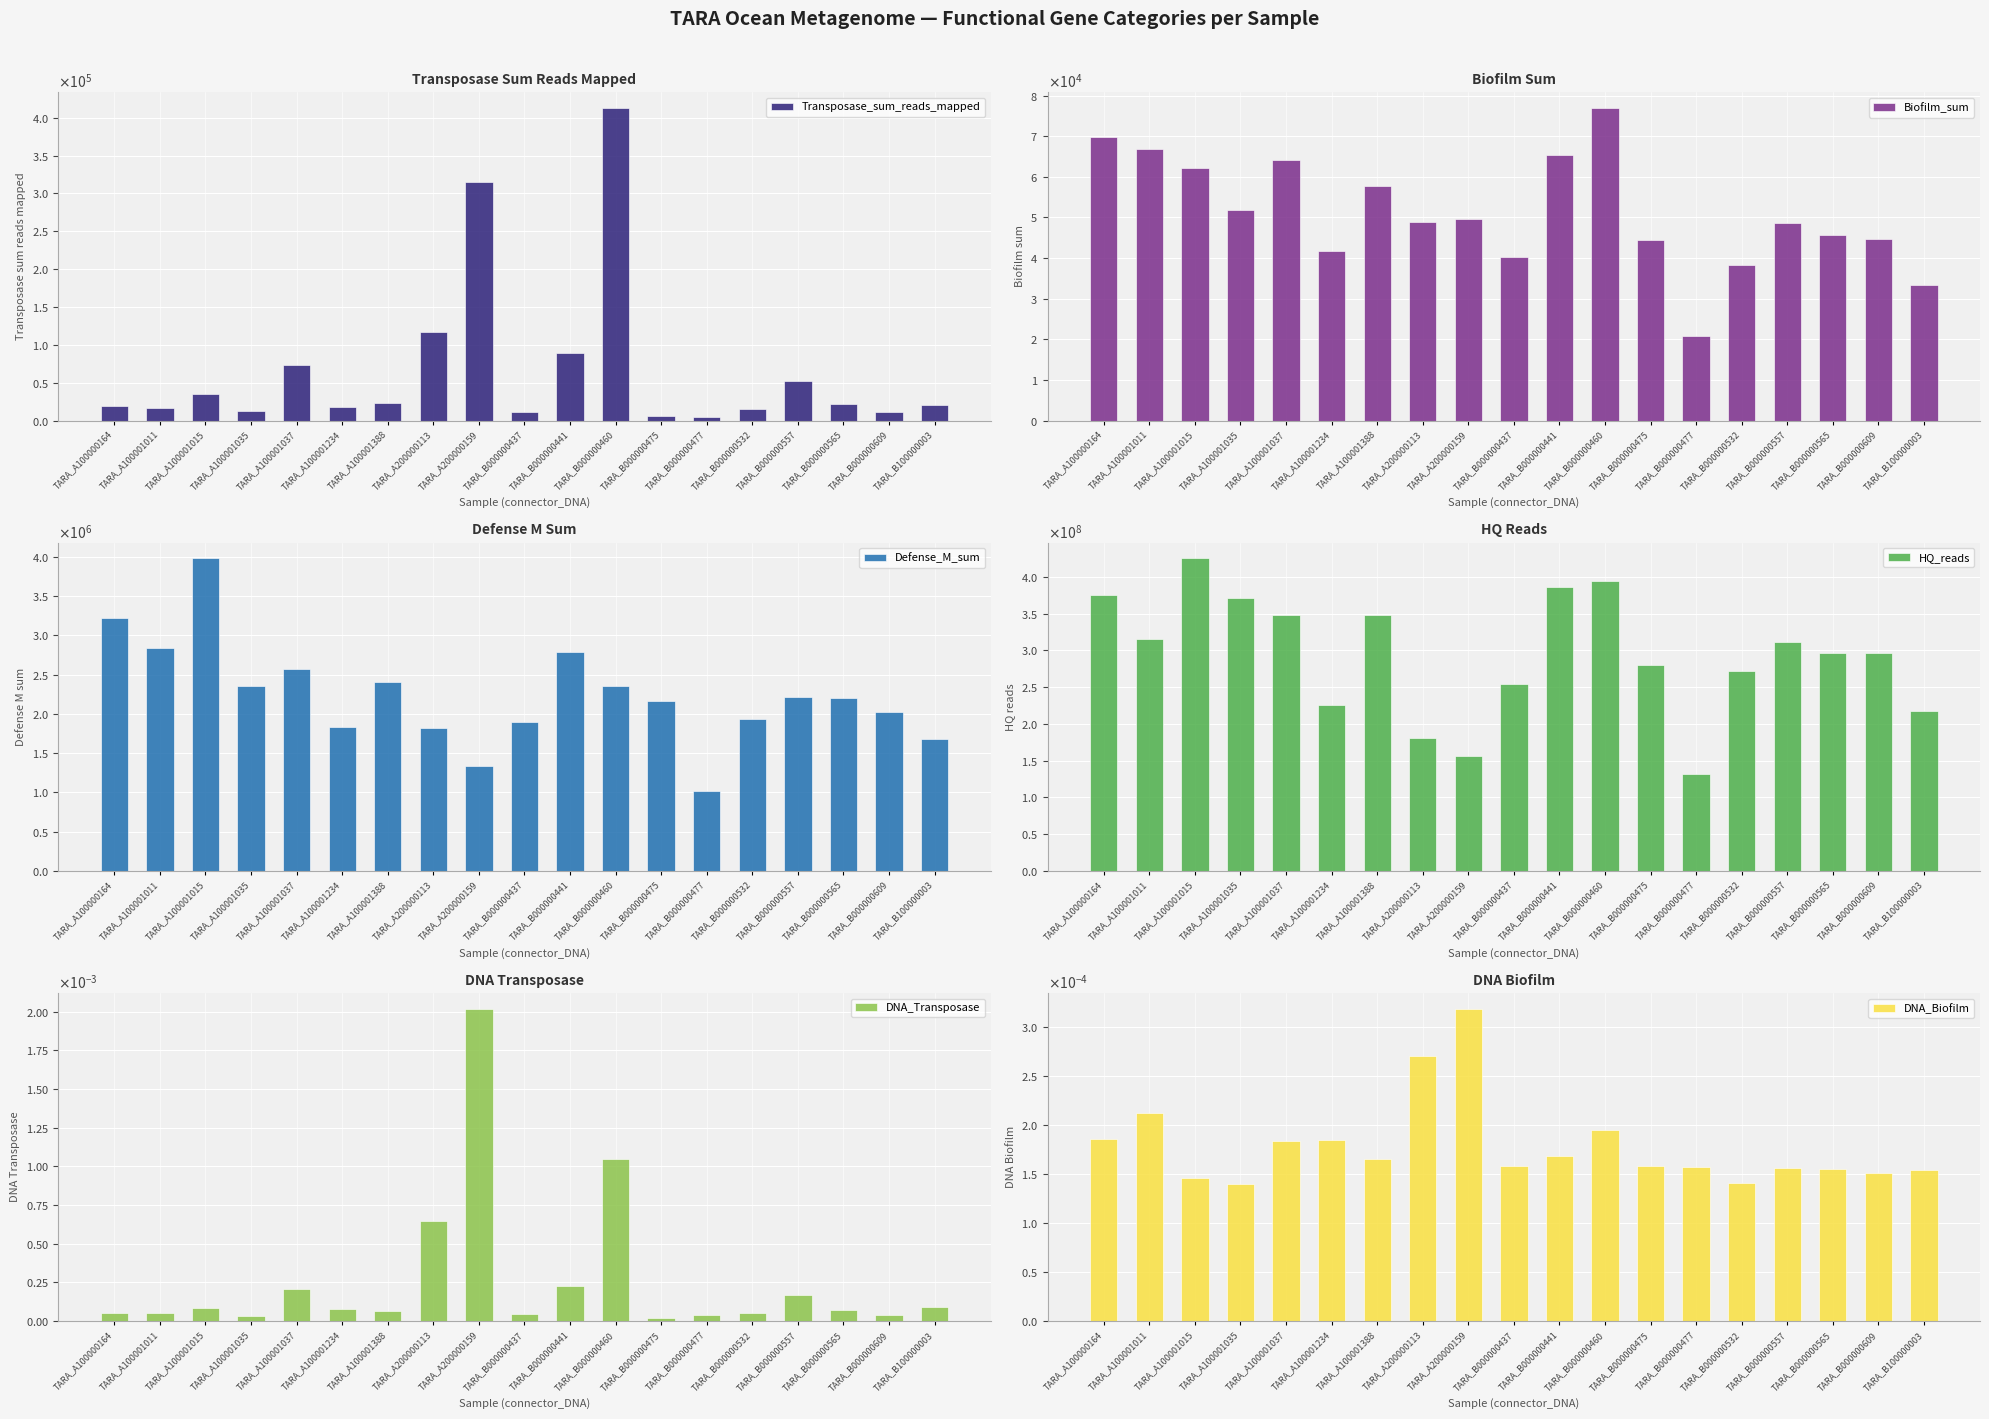

Reading left to right, what are all the values shown in this chart?

Transposase_sum_reads_mapped: TARA_A100000164=19817.1	TARA_A100001011=16104.3	TARA_A100001015=35531.7	TARA_A100001035=12263.4	TARA_A100001037=72699.3	TARA_A100001234=18419.5	TARA_A100001388=22995.6	TARA_A200000113=116366.0	TARA_A200000159=314859.0	TARA_B000000437=11377.2	TARA_B000000441=88630.1	TARA_B000000460=412860.5	TARA_B000000475=5915.6	TARA_B000000477=5085.8	TARA_B000000532=14844.7	TARA_B000000557=52589.7	TARA_B000000565=21738.8	TARA_B000000609=11167.6	TARA_B100000003=20558.2
Biofilm_sum: TARA_A100000164=69743.7	TARA_A100001011=66732.2	TARA_A100001015=62114.4	TARA_A100001035=51941.6	TARA_A100001037=64133.0	TARA_A100001234=41737.4	TARA_A100001388=57624.1	TARA_A200000113=48865.2	TARA_A200000159=49662.7	TARA_B000000437=40218.5	TARA_B000000441=65402.9	TARA_B000000460=76958.0	TARA_B000000475=44379.2	TARA_B000000477=20808.8	TARA_B000000532=38269.2	TARA_B000000557=48591.0	TARA_B000000565=45723.0	TARA_B000000609=44645.4	TARA_B100000003=33405.8
Defense_M_sum: TARA_A100000164=3217358.1	TARA_A100001011=2845269.4	TARA_A100001015=3982260.7	TARA_A100001035=2358062.2	TARA_A100001037=2574152.7	TARA_A100001234=1830622.7	TARA_A100001388=2407875.2	TARA_A200000113=1825661.0	TARA_A200000159=1330683.6	TARA_B000000437=1901368.5	TARA_B000000441=2783067.1	TARA_B000000460=2351268.9	TARA_B000000475=2165042.8	TARA_B000000477=1011185.3	TARA_B000000532=1928606.9	TARA_B000000557=2217982.1	TARA_B000000565=2201038.9	TARA_B000000609=2019436.4	TARA_B100000003=1680323.7
HQ_reads: TARA_A100000164=374584396.0	TARA_A100001011=314948276.0	TARA_A100001015=425125871.0	TARA_A100001035=371335866.0	TARA_A100001037=347981762.0	TARA_A100001234=226154770.0	TARA_A100001388=347841493.0	TARA_A200000113=180239988.0	TARA_A200000159=155740903.0	TARA_B000000437=253992444.0	TARA_B000000441=386425592.0	TARA_B000000460=394236908.0	TARA_B000000475=280087895.0	TARA_B000000477=132309700.0	TARA_B000000532=271699742.0	TARA_B000000557=311817516.0	TARA_B000000565=295821463.0	TARA_B000000609=296031939.0	TARA_B100000003=217040159.0
DNA_Transposase: TARA_A100000164=0.0	TARA_A100001011=0.0	TARA_A100001015=0.0	TARA_A100001035=0.0	TARA_A100001037=0.0	TARA_A100001234=0.0	TARA_A100001388=0.0	TARA_A200000113=0.0	TARA_A200000159=0.0	TARA_B000000437=0.0	TARA_B000000441=0.0	TARA_B000000460=0.0	TARA_B000000475=0.0	TARA_B000000477=0.0	TARA_B000000532=0.0	TARA_B000000557=0.0	TARA_B000000565=0.0	TARA_B000000609=0.0	TARA_B100000003=0.0
DNA_Biofilm: TARA_A100000164=0.0	TARA_A100001011=0.0	TARA_A100001015=0.0	TARA_A100001035=0.0	TARA_A100001037=0.0	TARA_A100001234=0.0	TARA_A100001388=0.0	TARA_A200000113=0.0	TARA_A200000159=0.0	TARA_B000000437=0.0	TARA_B000000441=0.0	TARA_B000000460=0.0	TARA_B000000475=0.0	TARA_B000000477=0.0	TARA_B000000532=0.0	TARA_B000000557=0.0	TARA_B000000565=0.0	TARA_B000000609=0.0	TARA_B100000003=0.0